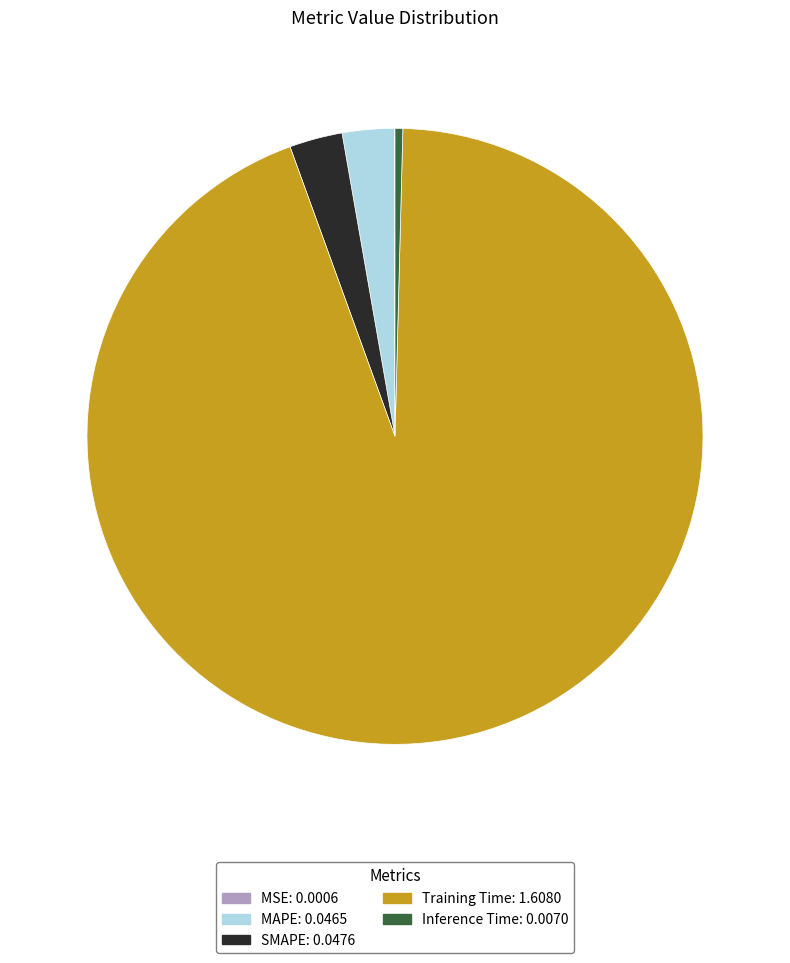

Is it true that Inference Time is 0% of the pie?

True